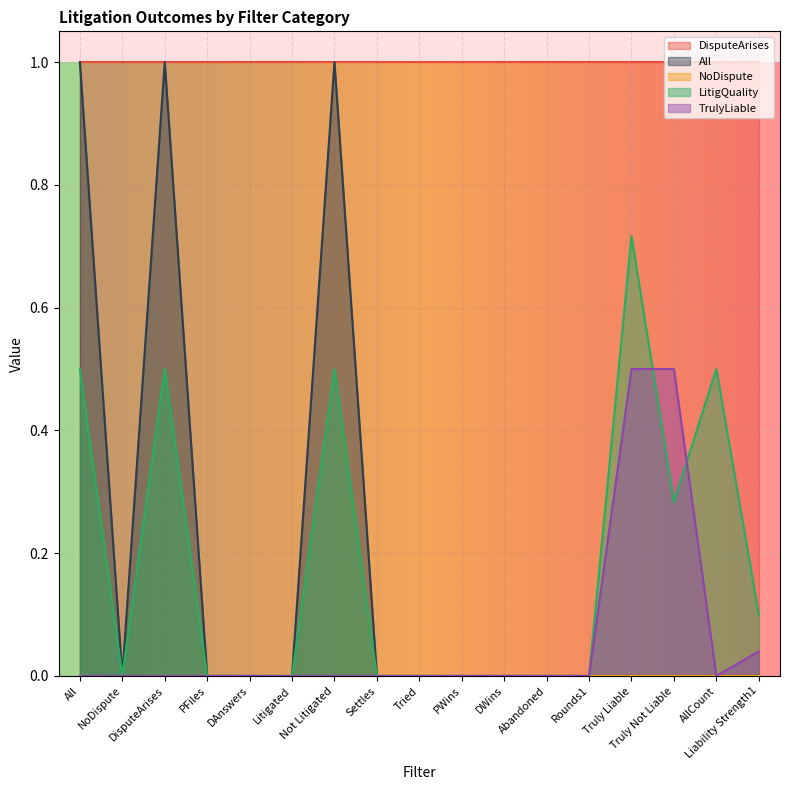

At PWins, list the series in order from smallest to largest.

All, LitigQuality, TrulyLiable